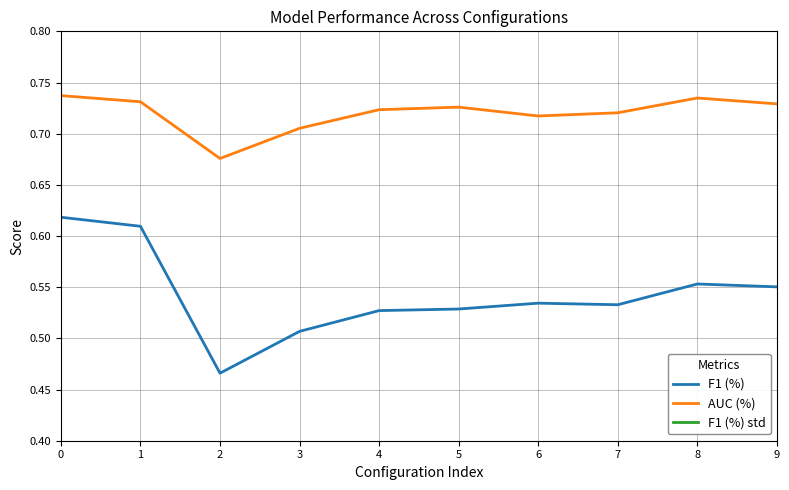

Which series changed the most between 1 and 9?

F1 (%)